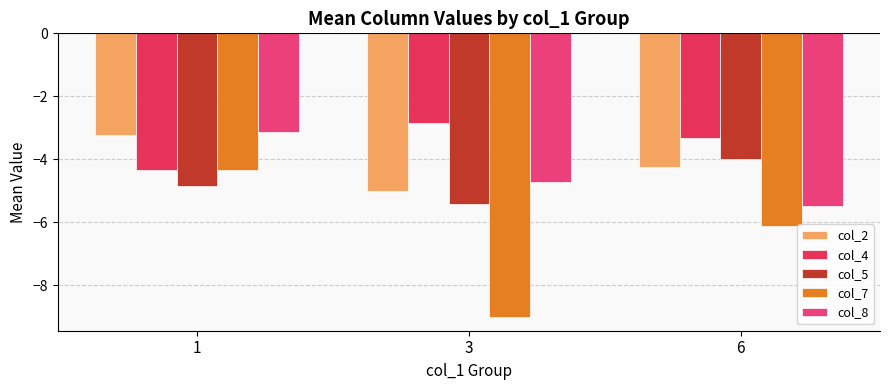

Is the value of col_5 at 3 greater than the value of col_7 at 3?

Yes